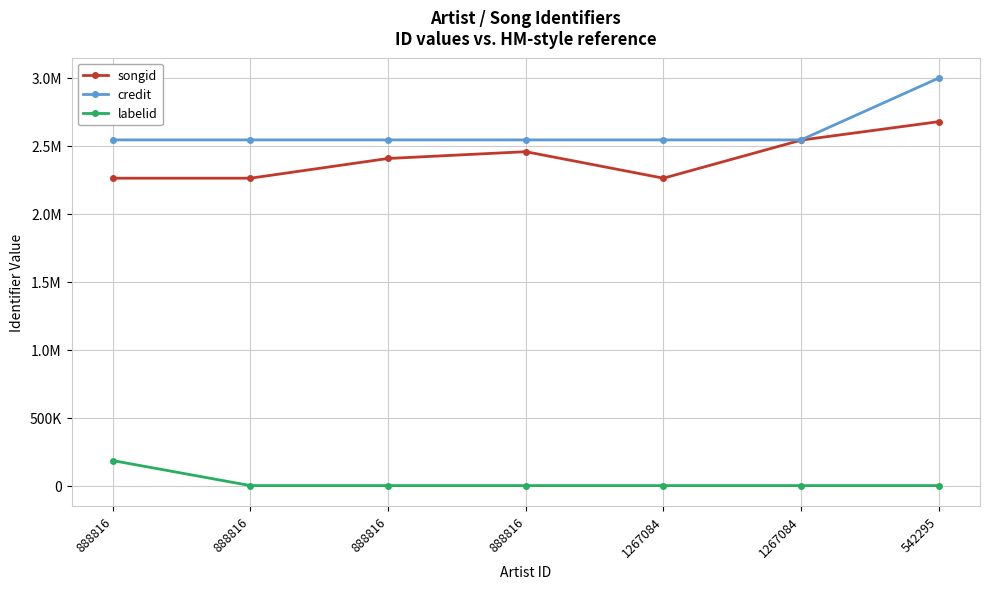

How many categories are shown in the chart?

7